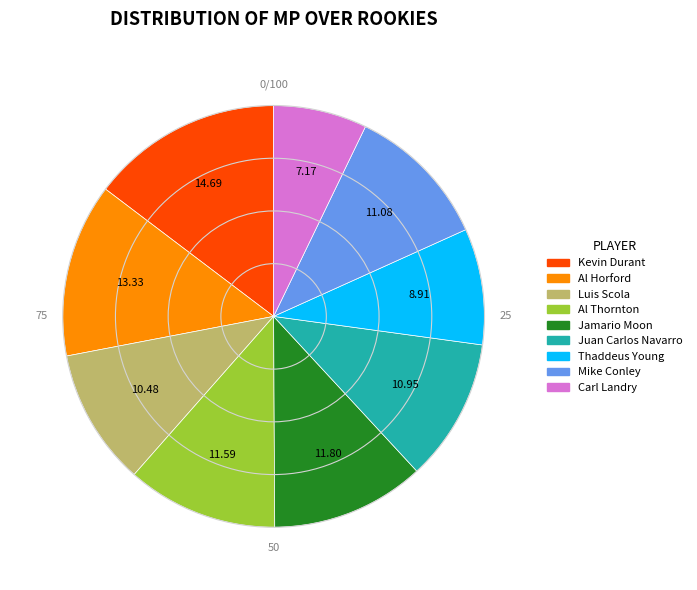

Approximately how many times larger is the value at Jamario Moon compared to Luis Scola?

1.1